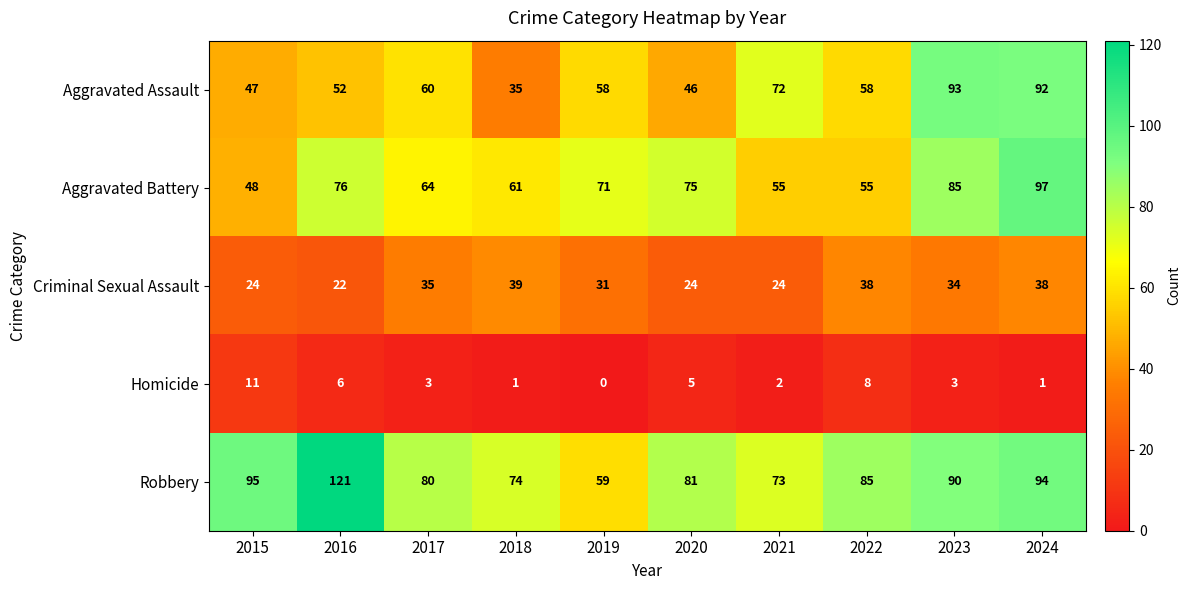

Is it true that Homicide equals 12 at 2022?

False